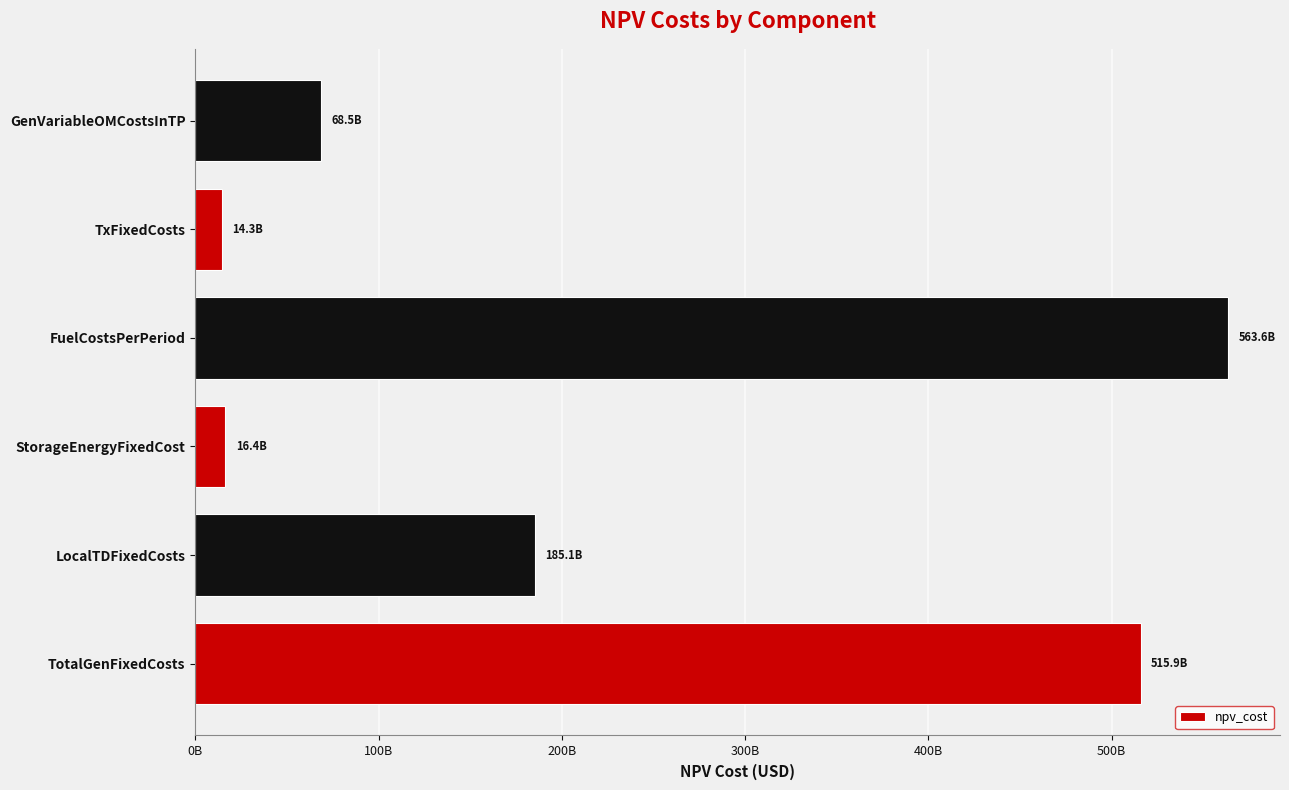

What is the sum of all values?

1363813433043.3